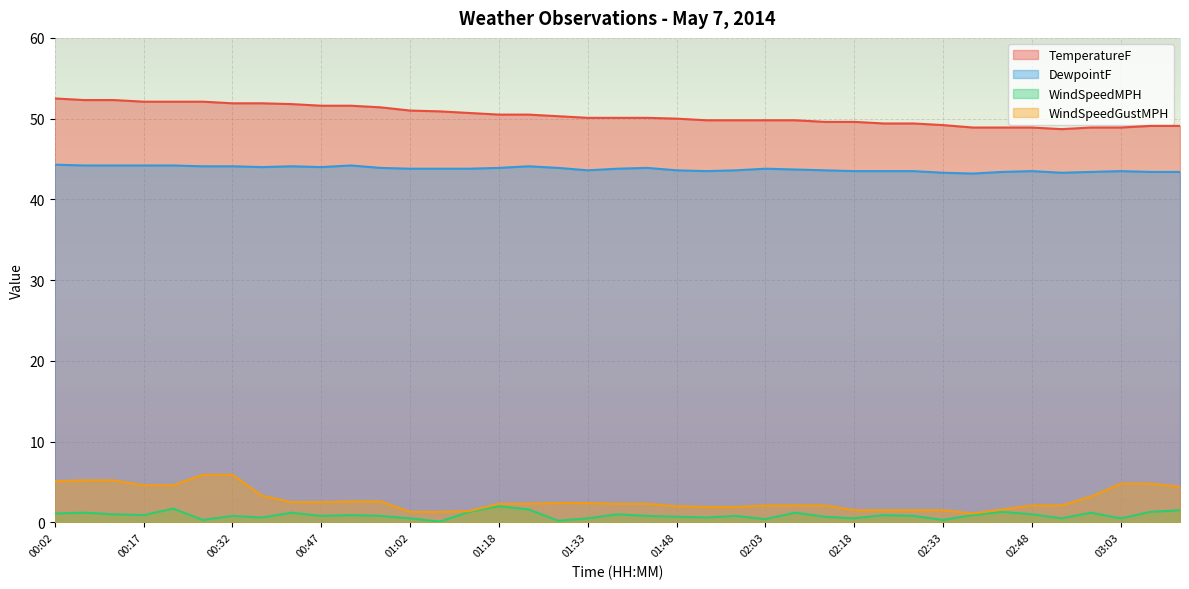

In DewpointF, how many points are lower than both neighbors (excluding endpoints)?

6